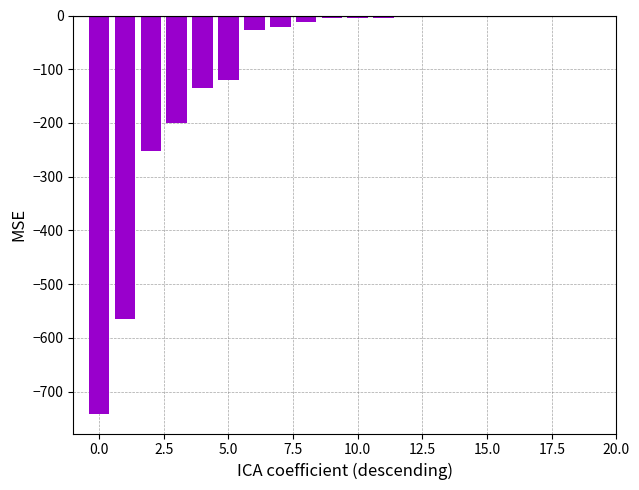

What is the average value?

-104.8